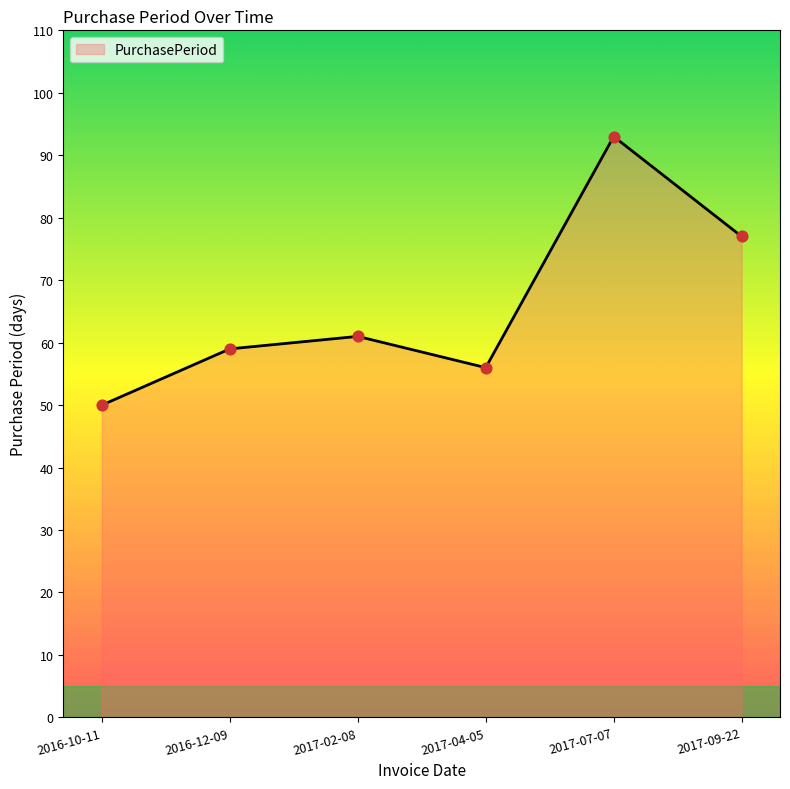

Which has a higher value, 2017-09-22 or 2017-04-05?

2017-09-22